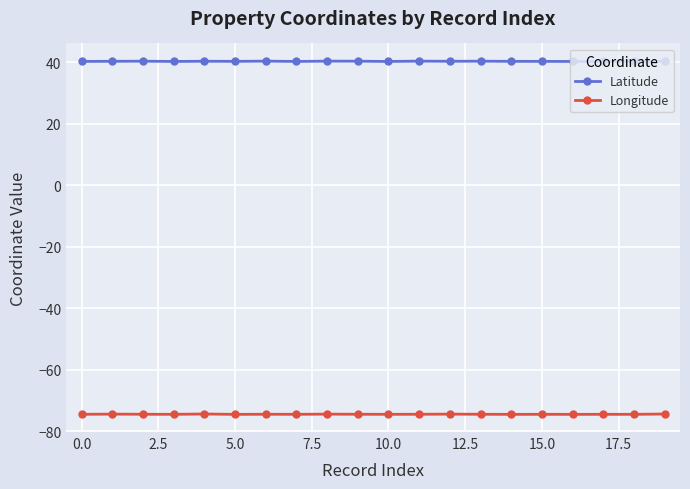

True or false: Longitude has more than 2 points higher than both neighbors.

True